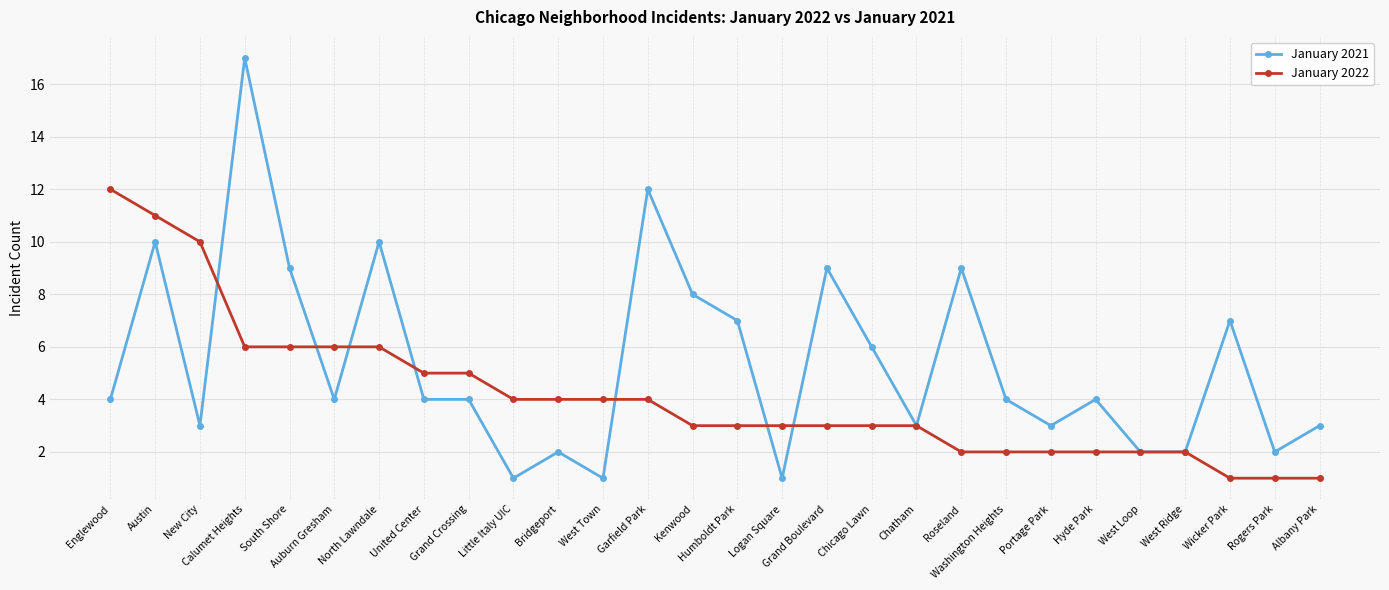

What is the total value across all series at Albany Park?

4